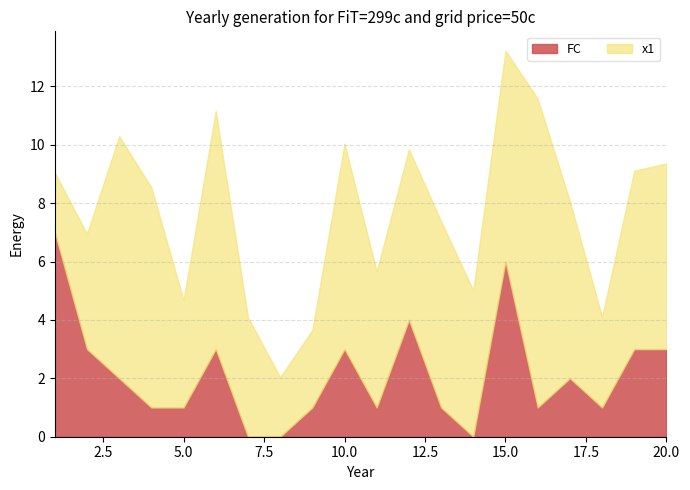

The value of x1 at 16 is 10.6. True or false?

True